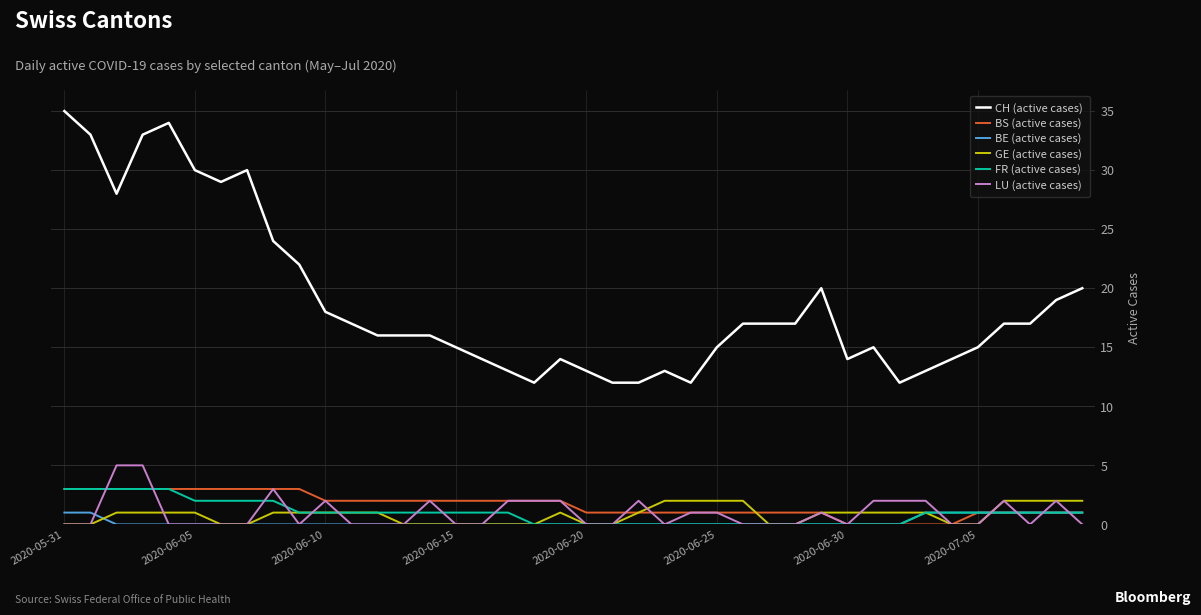

Does the chart have visible grid lines?

Yes